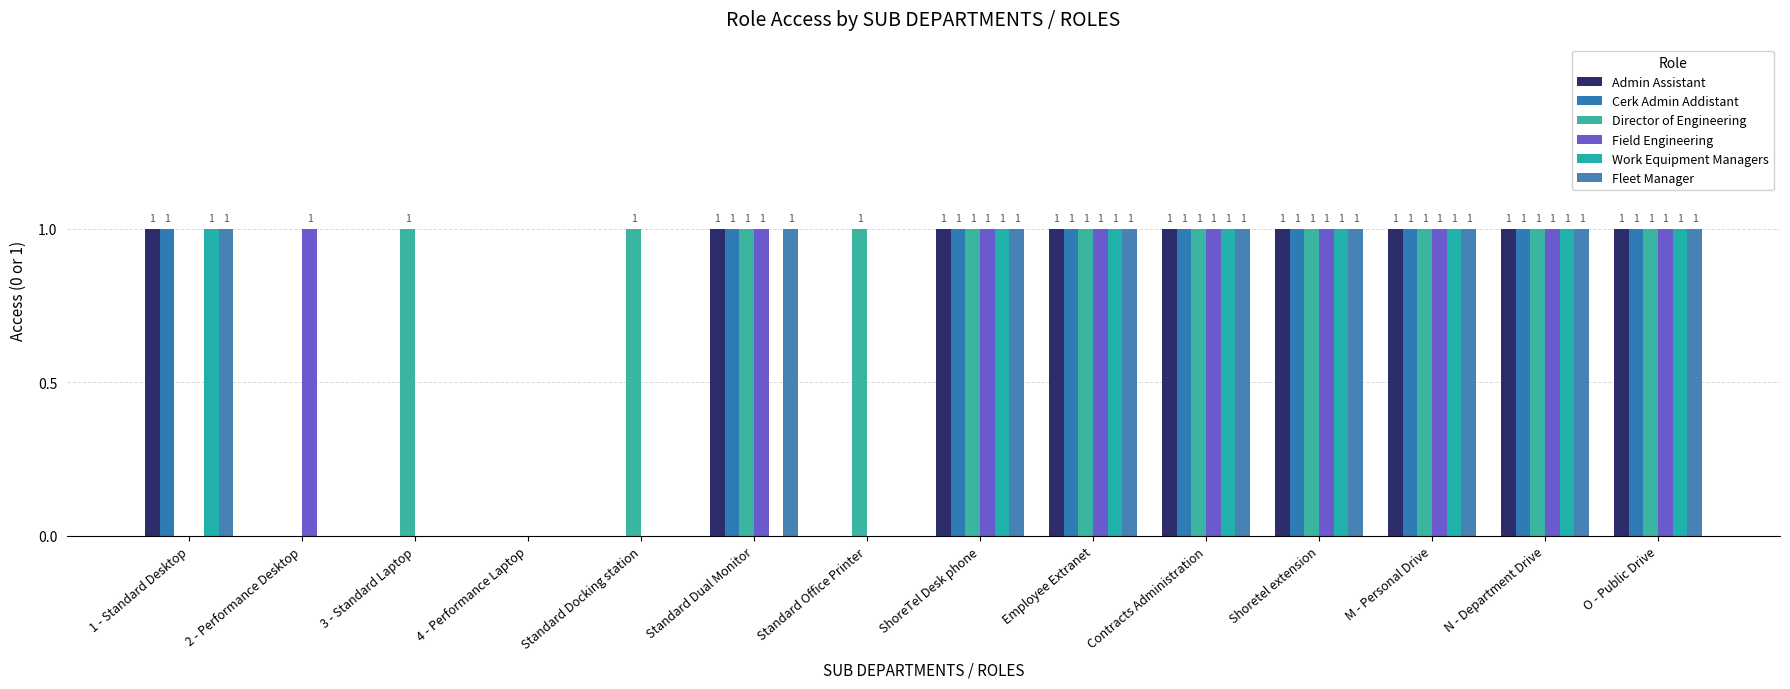

How many data points does each series have?

14